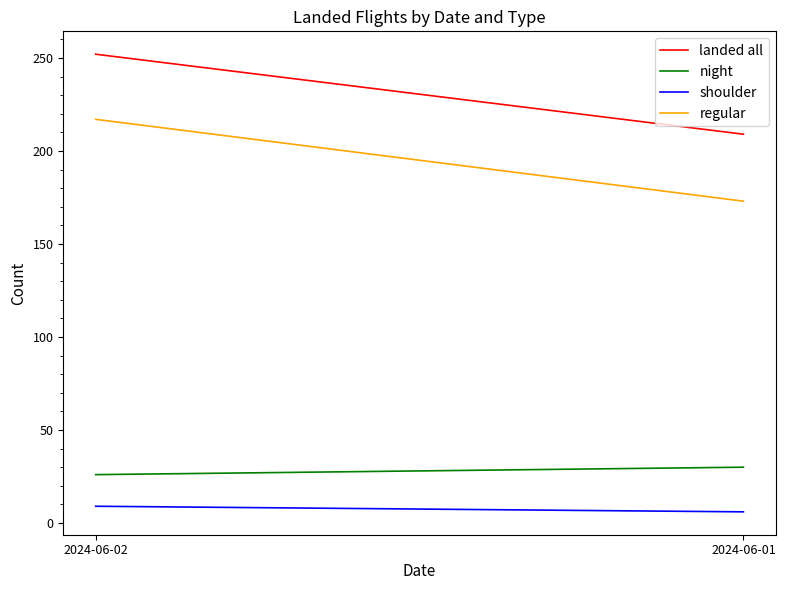

What is the value of the regular point at the 1st from the left?

217